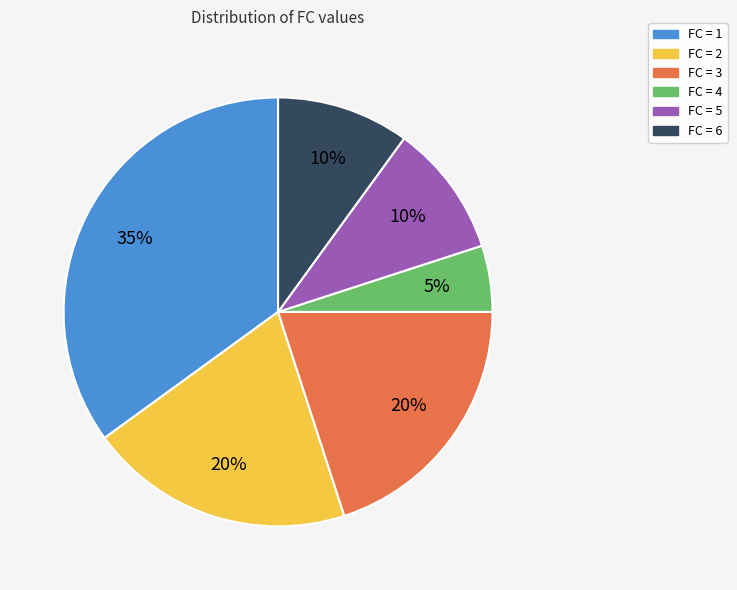

Does any single category account for the majority?

No